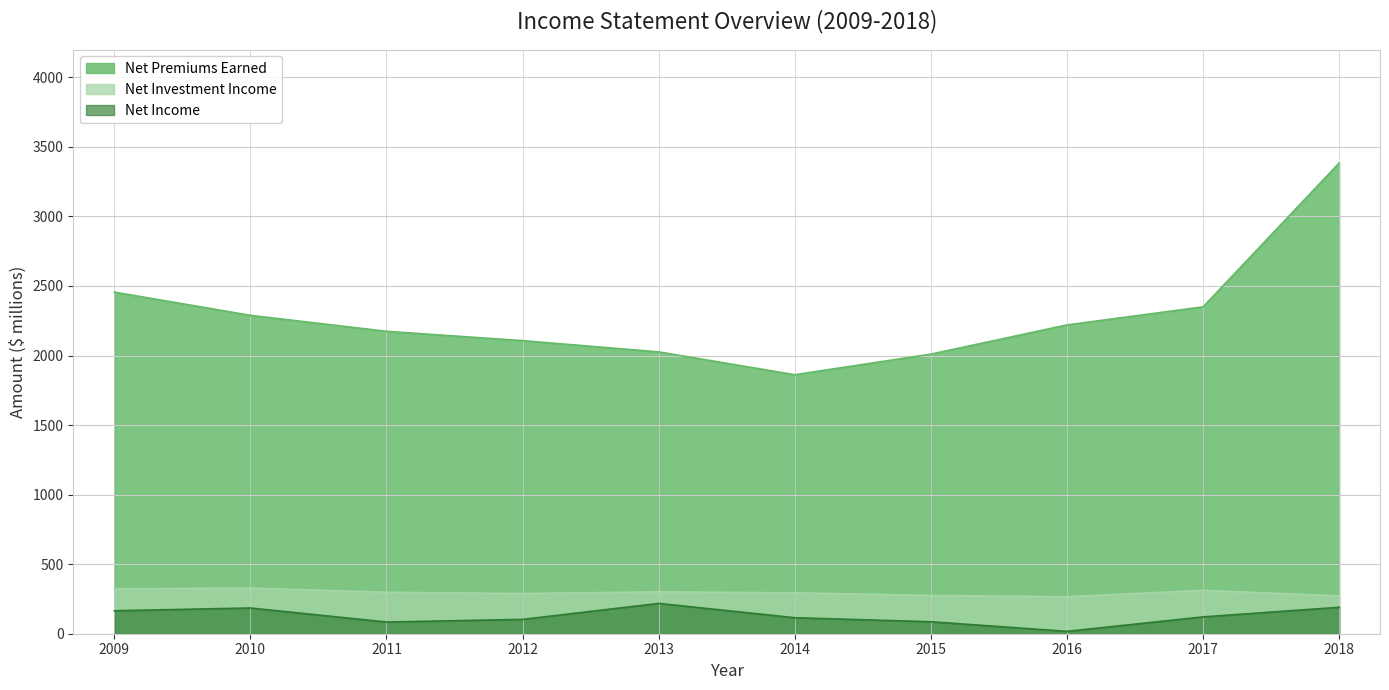

What are all the series names shown in the legend?

Net Premiums Earned, Net Investment Income, Net Income